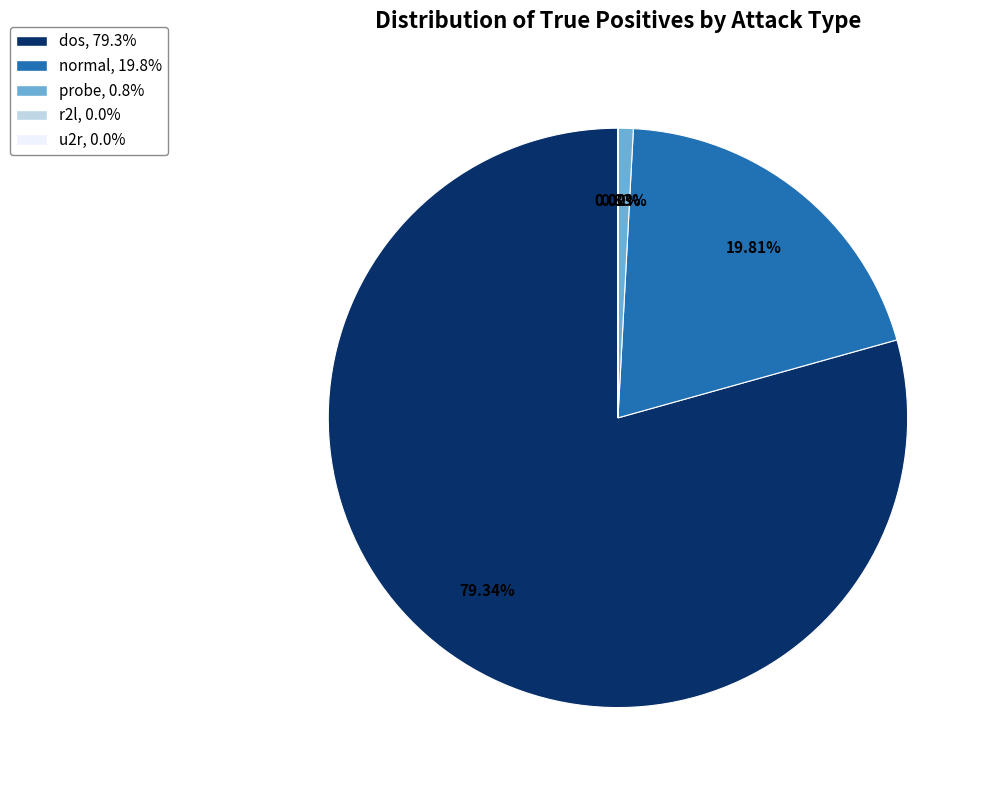

Which category accounts for the majority?

dos